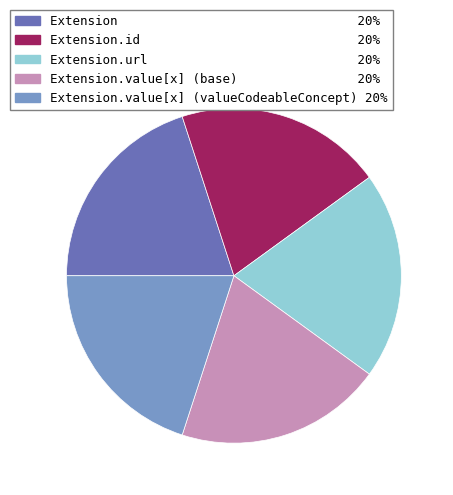

Is there a majority slice in this chart?

No